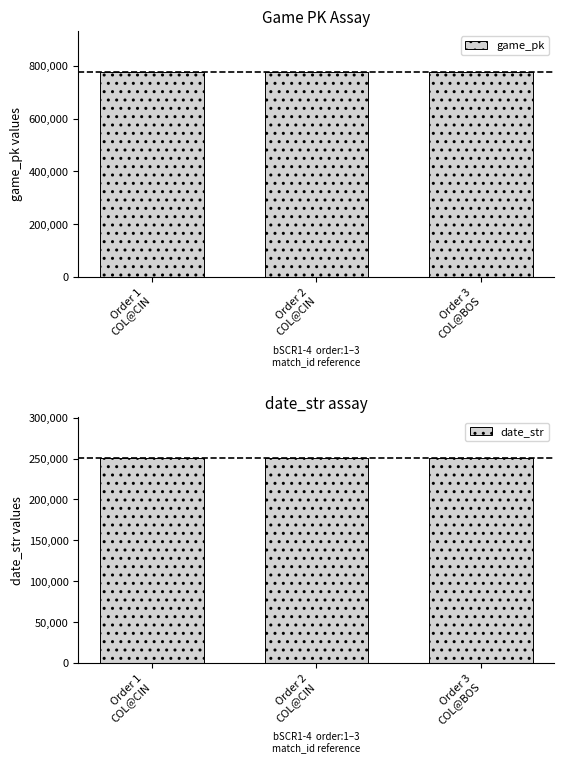

Between Order 1
COL@CIN and Order 2
COL@CIN, which series saw the biggest shift?

game_pk